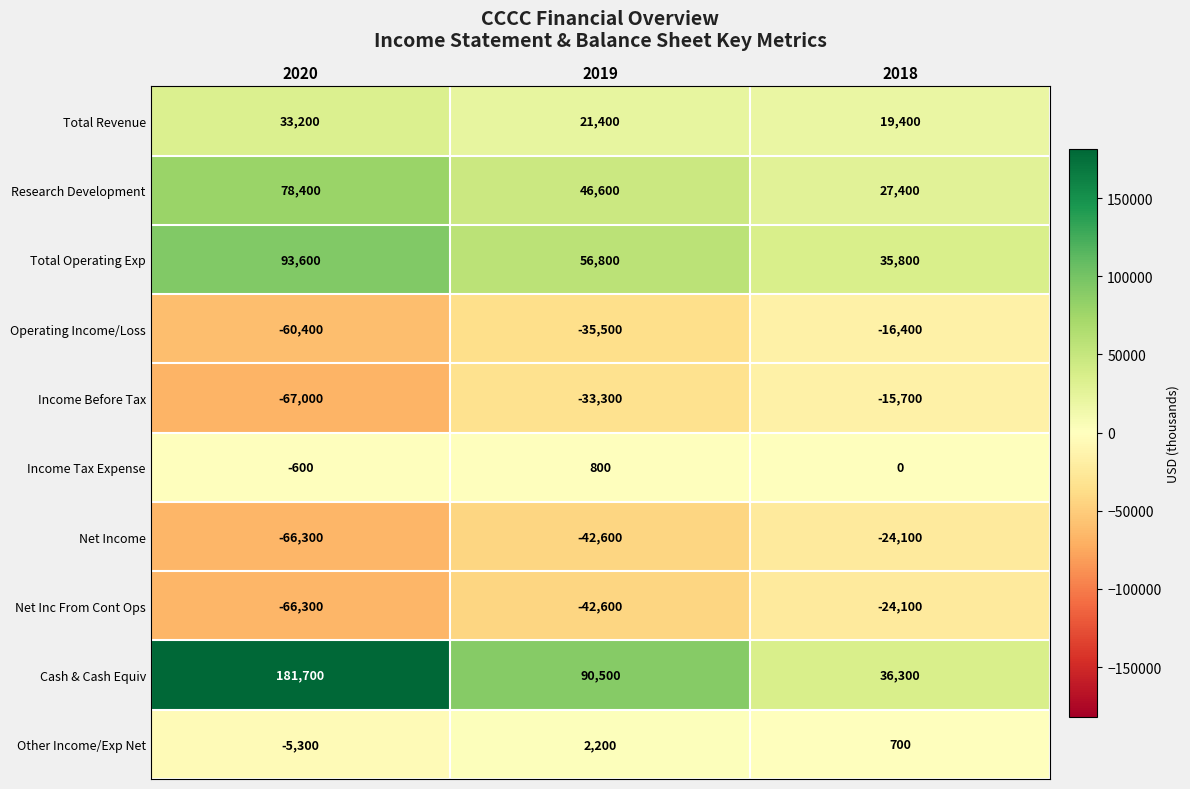

What is the difference between the Income Before Tax values at 2018 and 2019?

17600